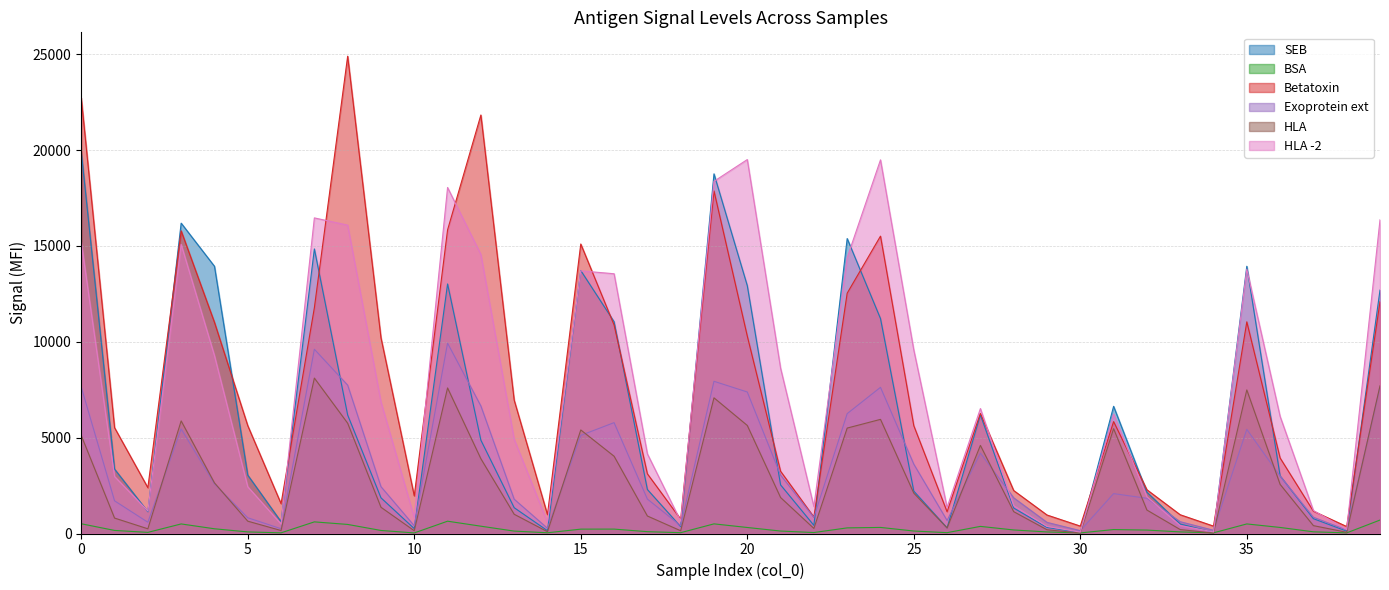

Which series has the largest range (max minus min)?

Betatoxin